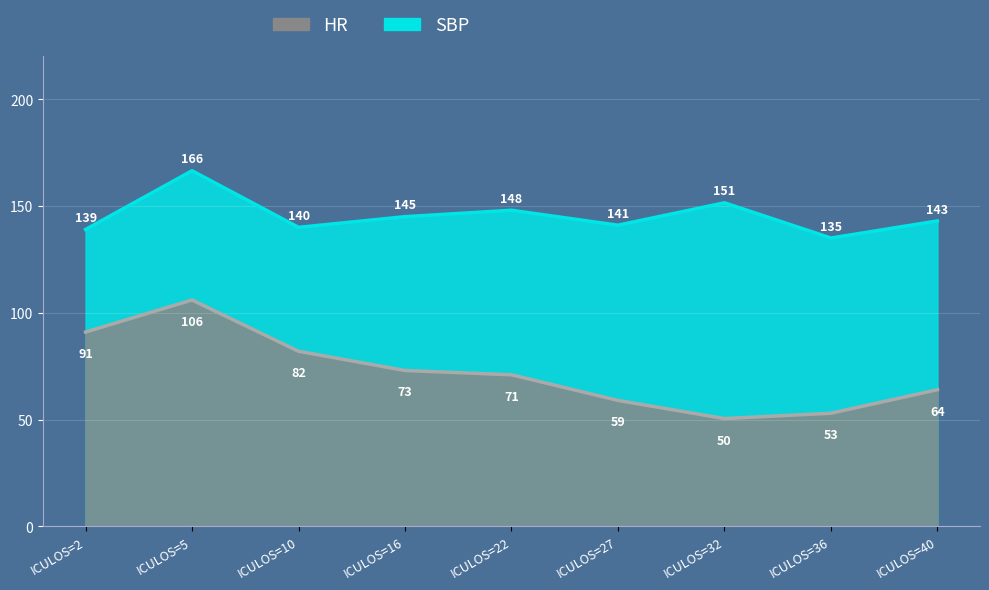

Rank the series by their maximum value, from highest to lowest.

SBP, HR